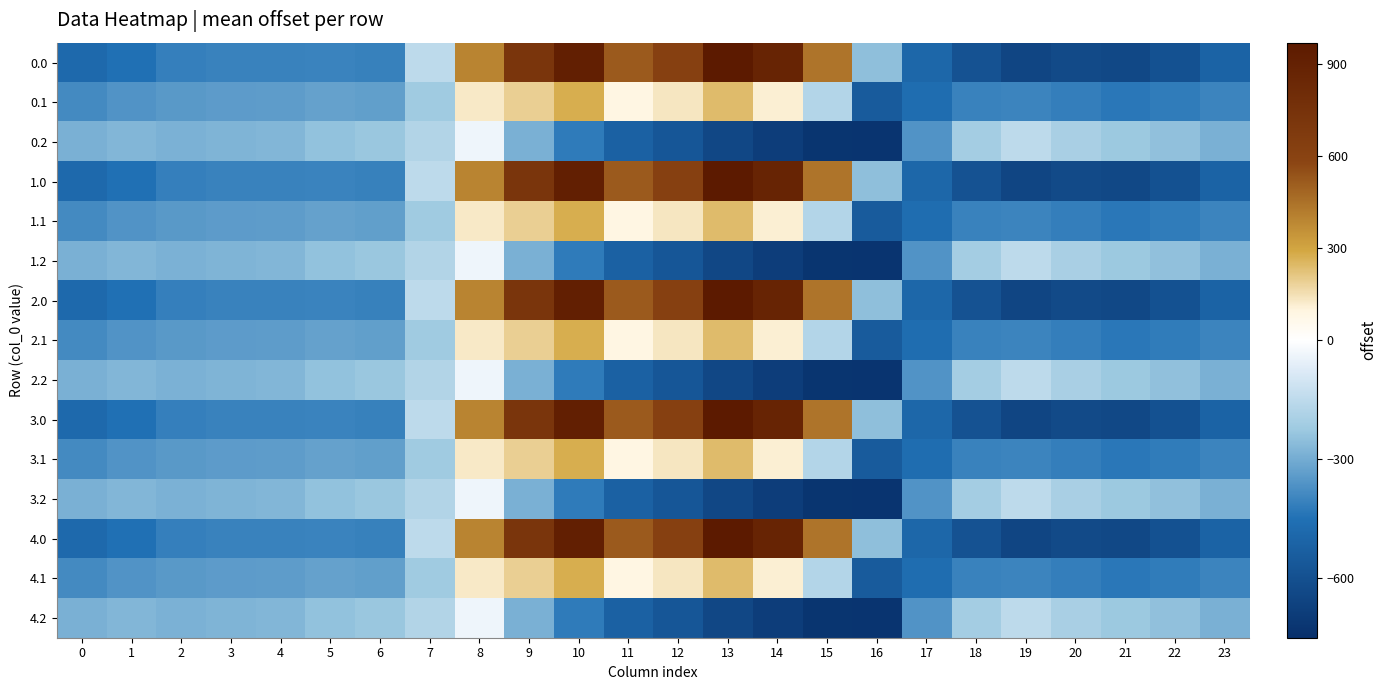

At which category is the sum across all series the highest?

10